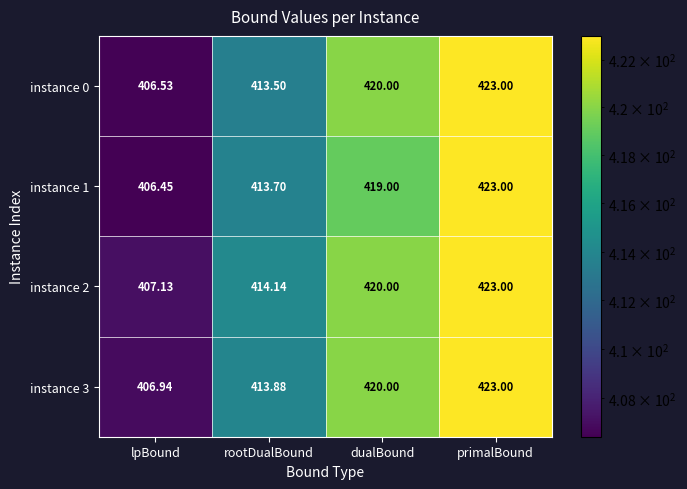

How many data points in instance 0 are less than 420?

2